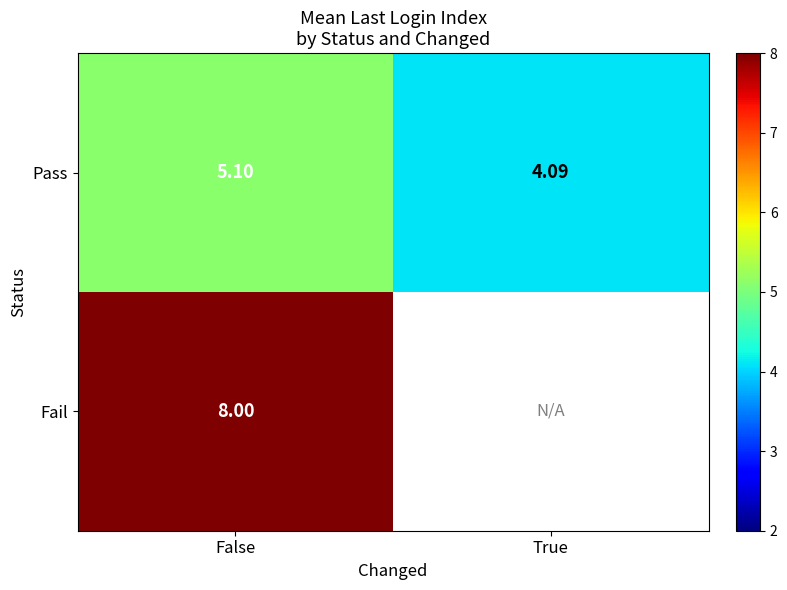

At which category is the sum across all series the highest?

False